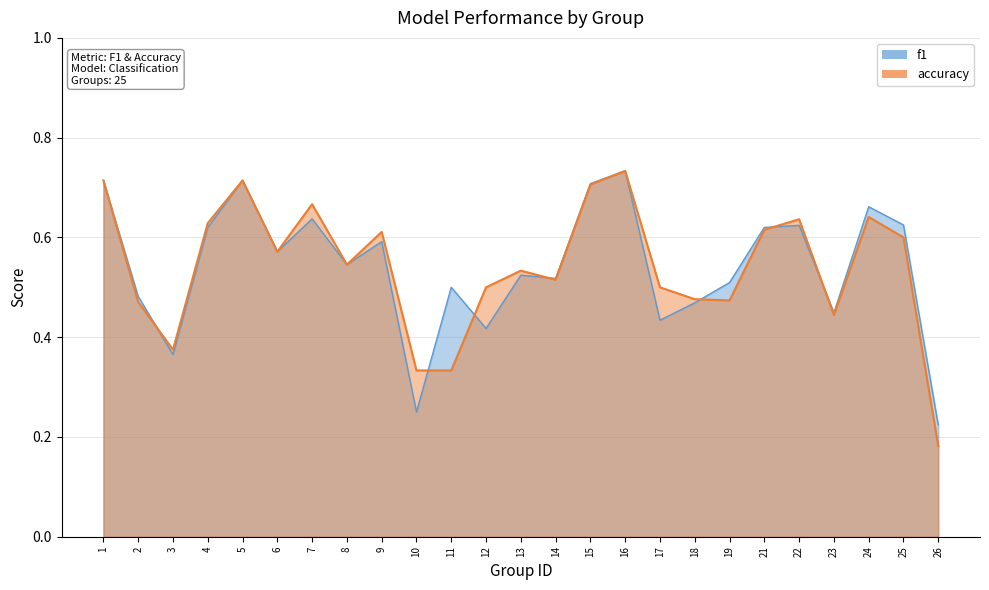

What are all the series names shown in the legend?

f1, accuracy